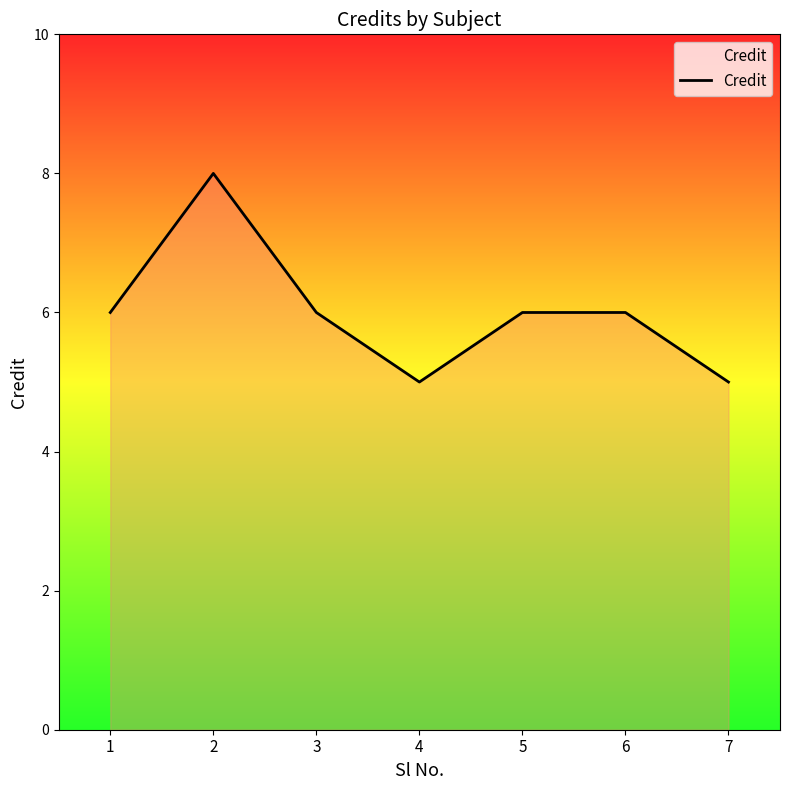

Read the value at 1.

6